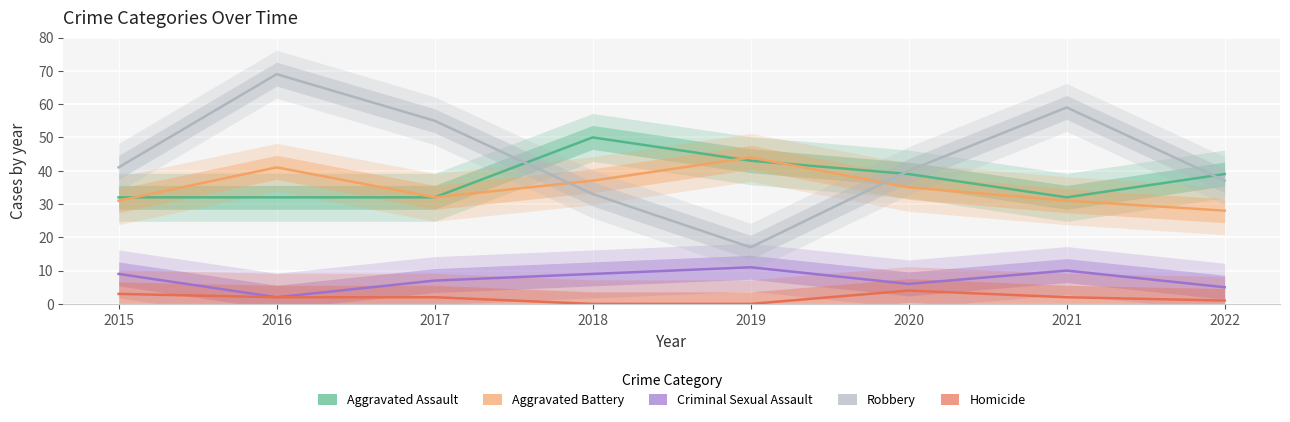

Which has a higher value, 2018 or 2022?

2018